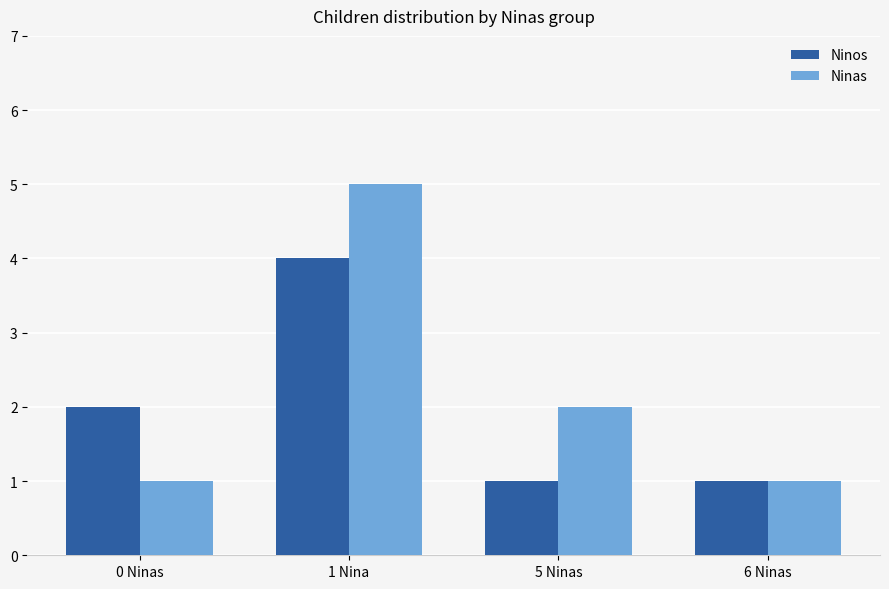

How many groups of bars are there?

4